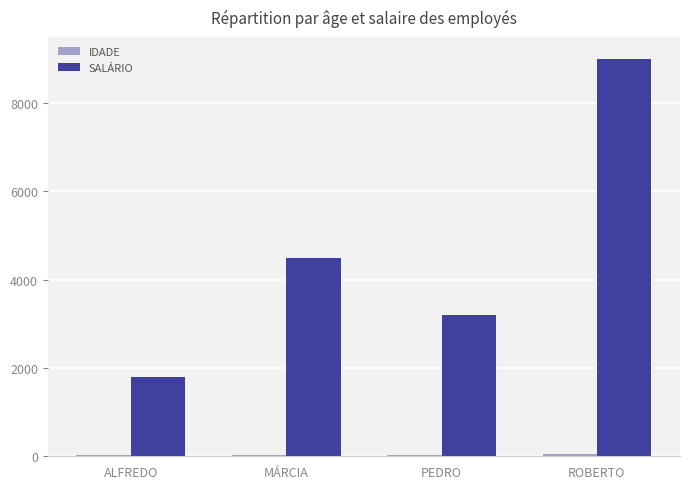

The SALÁRIO series shows 2064 at MÁRCIA. True or false?

False